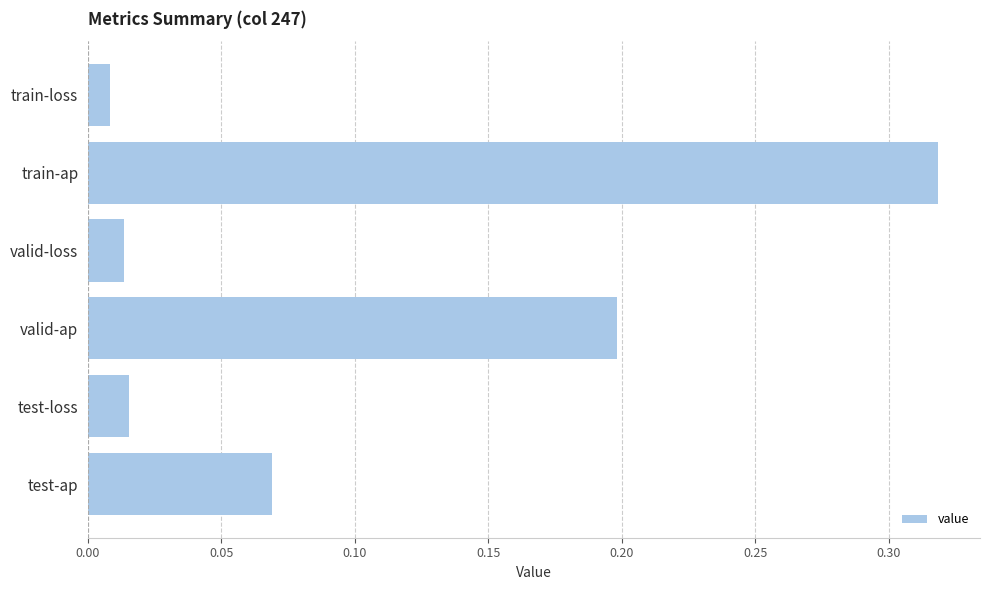

What is the label of the 6th bar from the bottom?

train-loss